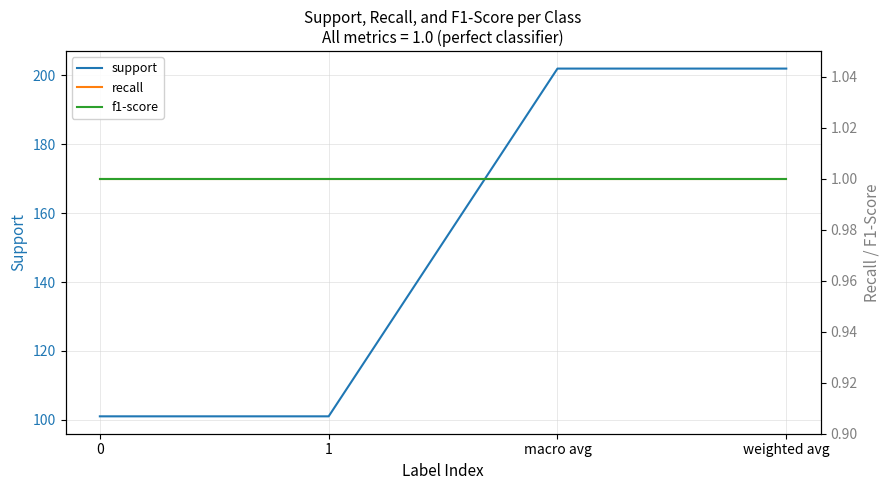

Count the number of categories in the chart.

4